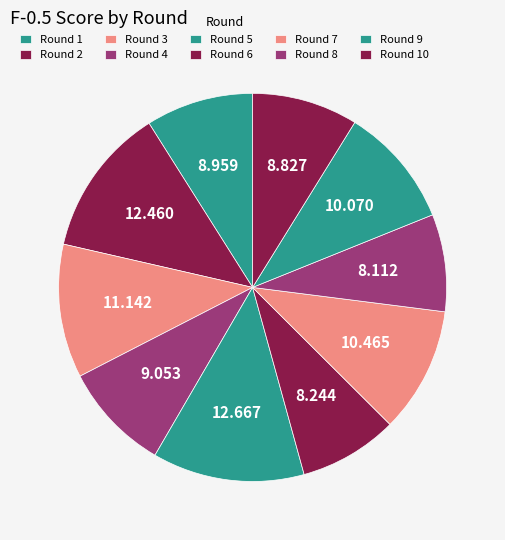

Count the number of slices in the pie.

10